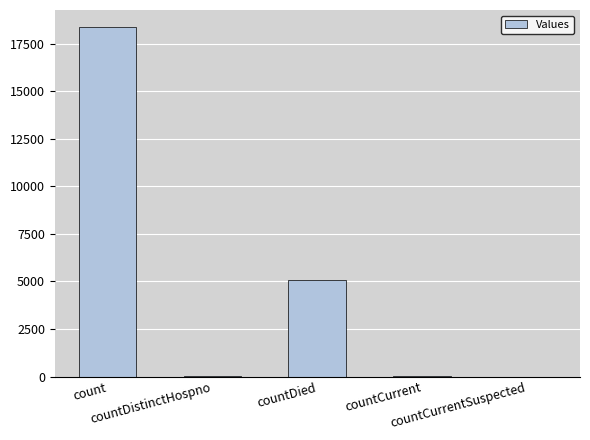

What is the greatest value displayed?

18352